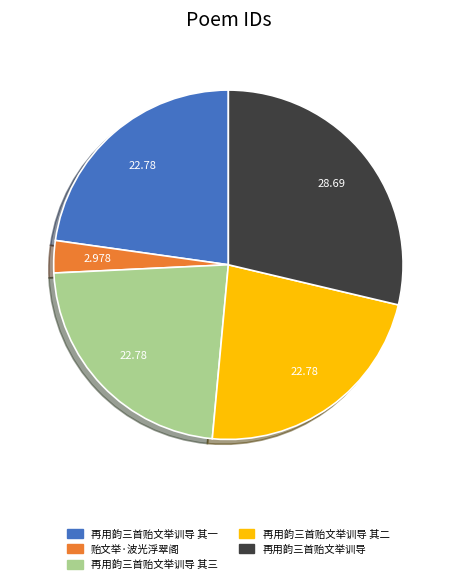

Do 再用韵三首贻文举训导 其三 and 再用韵三首贻文举训导 其二 together represent more than half of the pie?

No